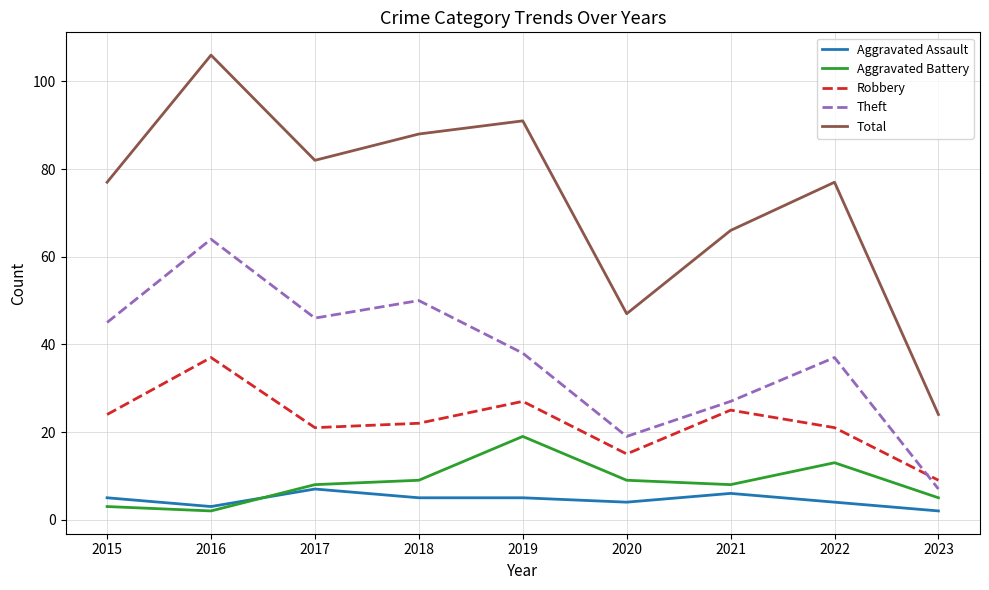

What is the difference between the highest and lowest values at 2018?

83